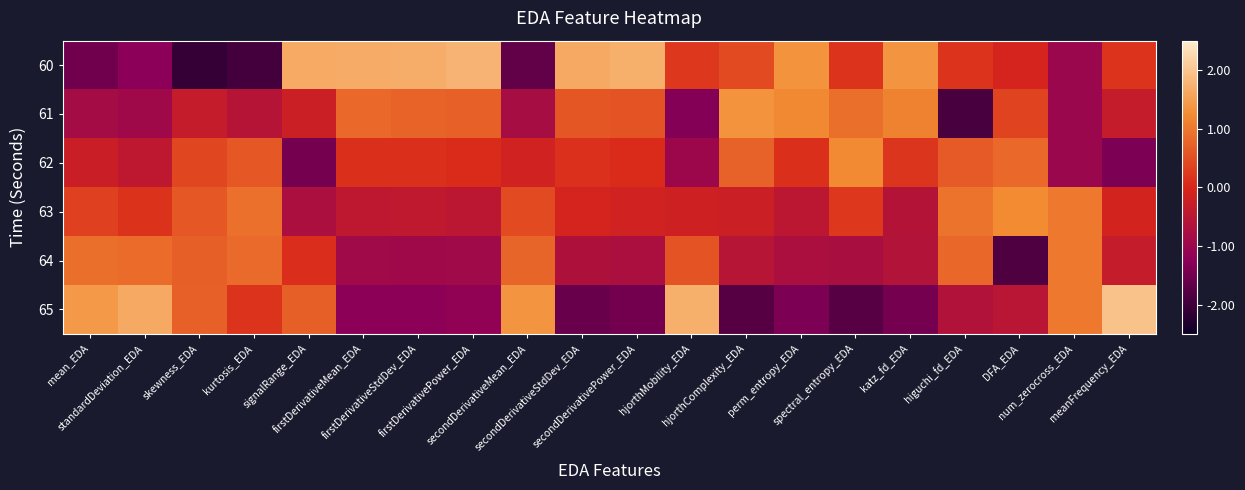

Rank the series by their maximum value, from lowest to highest.

64, 62, 63, 61, 60, 65